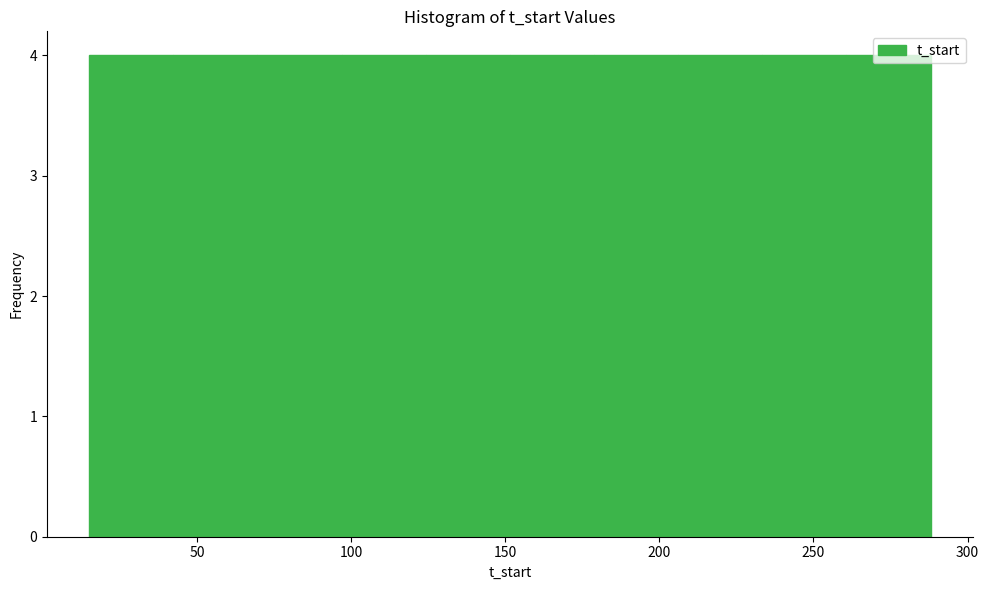

Reading left to right, transcribe this chart: for each bar, give the range it covers on the x-axis and its height. Neither the bar edges nor the heights are printed on the chart, so give them approximately, as read against the axes.

15 to 40: 4
40 to 70: 4
70 to 95: 4
95 to 125: 4
125 to 150: 4
150 to 180: 4
180 to 205: 4
205 to 235: 4
235 to 260: 4
260 to 290: 4